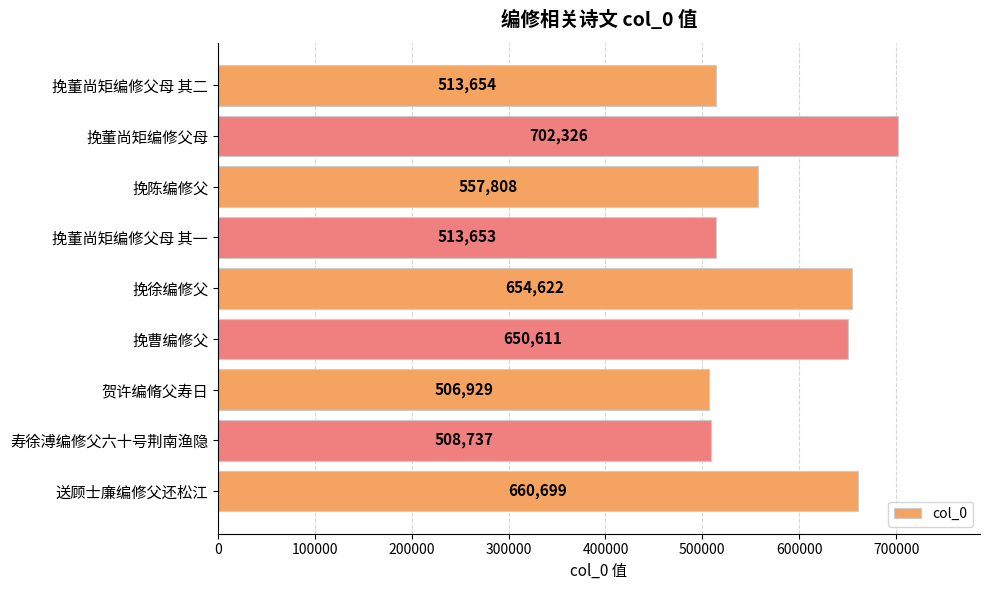

Rank the categories by value from lowest to highest.

贺许编脩父寿日, 寿徐溥编修父六十号荆南渔隐, 挽董尚矩编修父母 其一, 挽董尚矩编修父母 其二, 挽陈编修父, 挽曹编修父, 挽徐编修父, 送顾士廉编修父还松江, 挽董尚矩编修父母